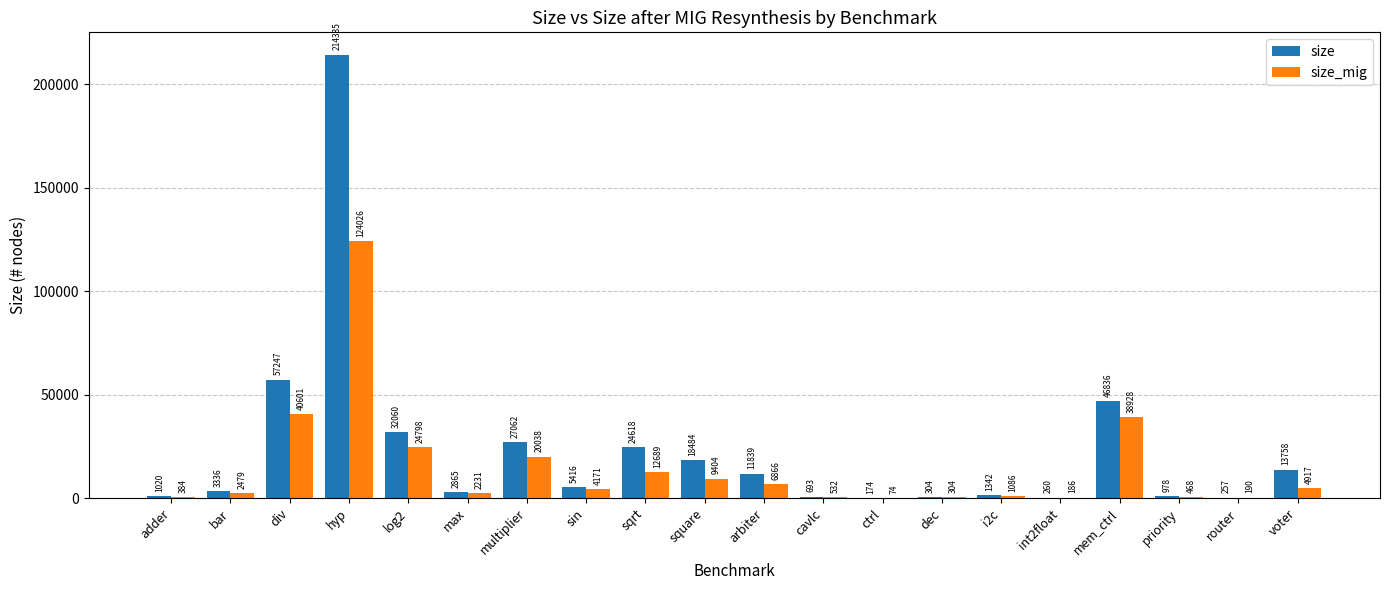

At which label does size reach its peak?

hyp